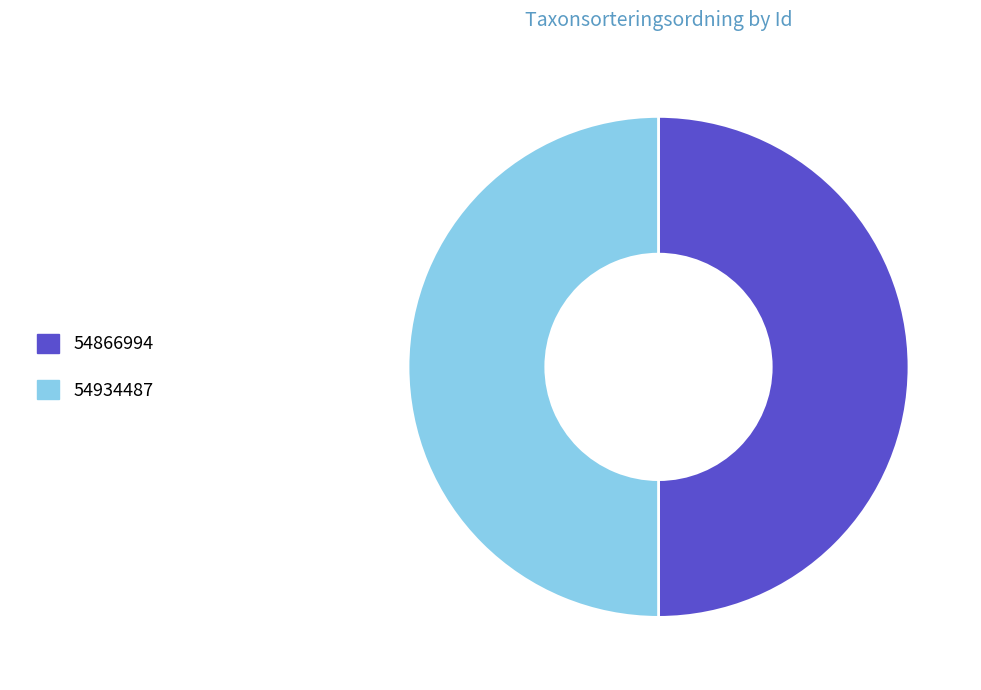

The 54866994 slice represents 58% of the pie. True or false?

False